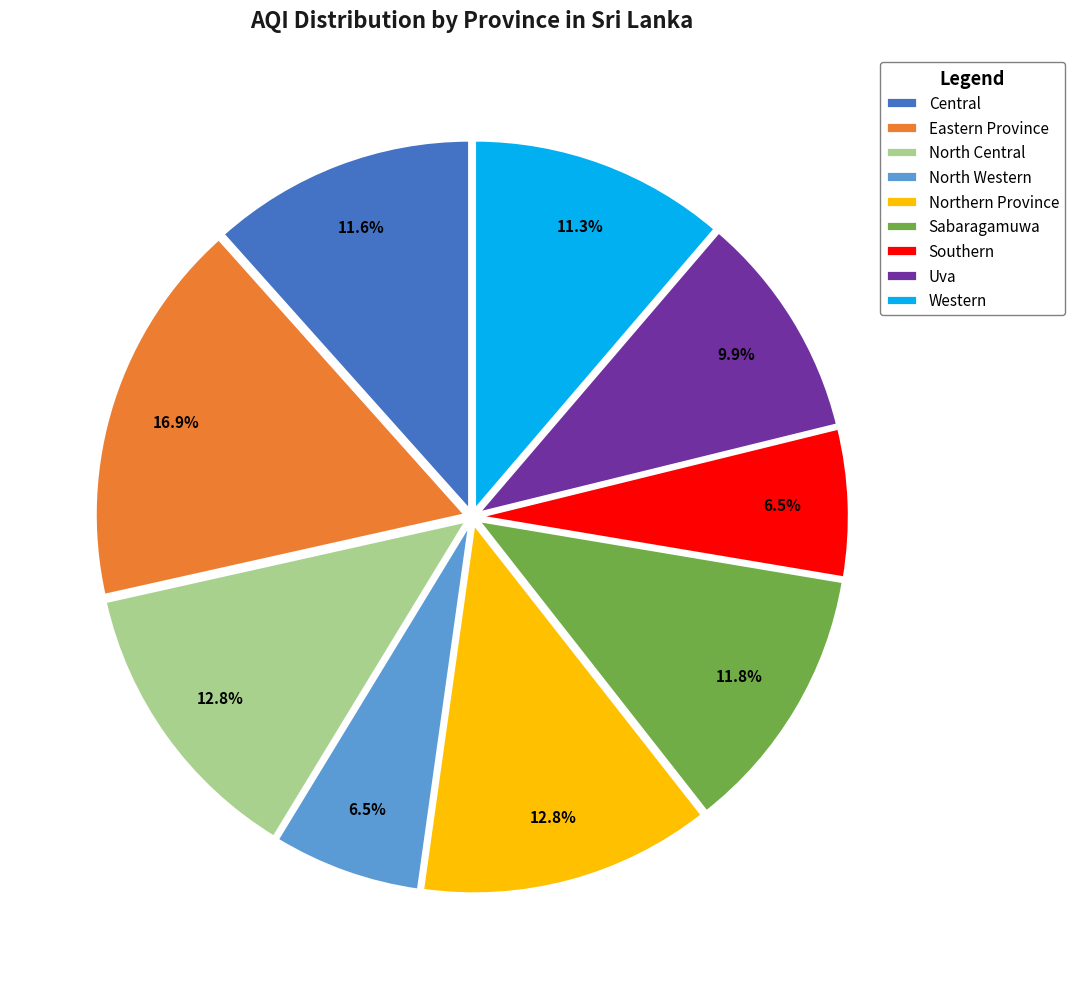

Which slice is the largest?

Eastern Province